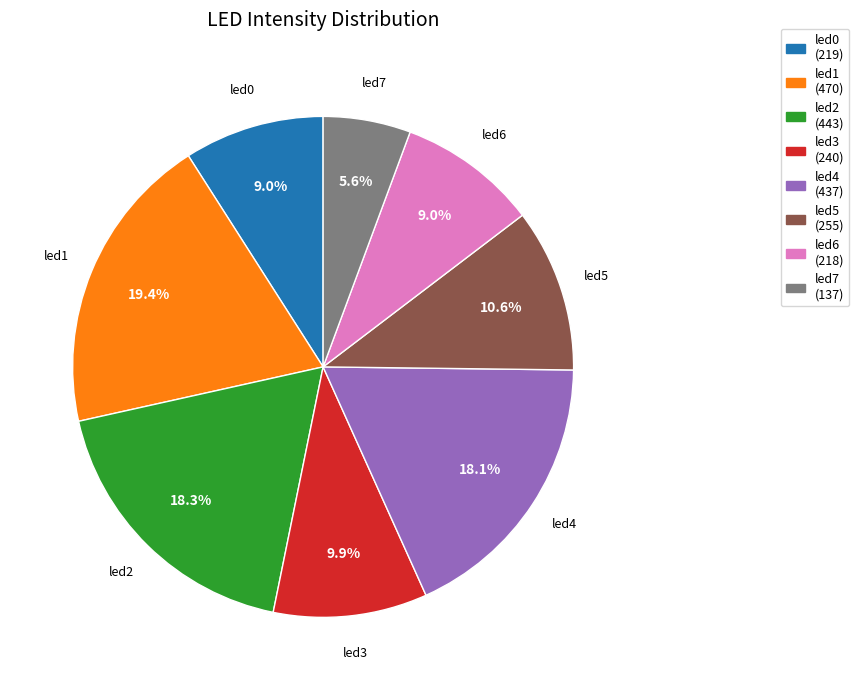

Is it true that led1 is 7% of the pie?

False